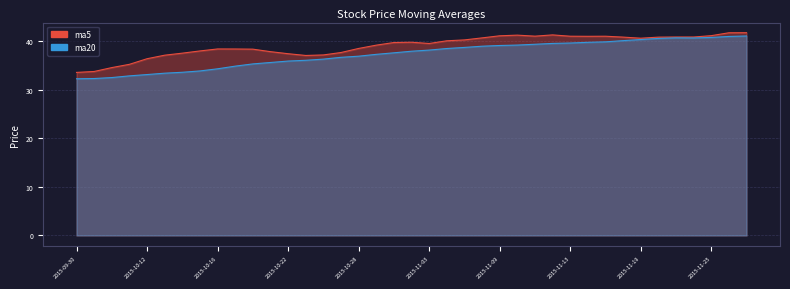

Reading left to right, what are all the values shown in this chart?

ma5: 33.6	33.8	34.6	35.3	36.4	37.2	37.6	38.0	38.5	38.4	38.4	37.9	37.5	37.1	37.2	37.7	38.6	39.2	39.8	39.8	39.6	40.1	40.3	40.7	41.2	41.3	41.1	41.3	41.1	41.1	41.1	40.9	40.7	40.9	40.9	40.9	41.2	41.8	41.8
ma20: 32.3	32.4	32.6	32.9	33.2	33.5	33.6	33.9	34.4	34.9	35.4	35.7	36.0	36.1	36.4	36.7	37.0	37.3	37.7	38.0	38.2	38.5	38.8	39.0	39.2	39.2	39.4	39.6	39.7	39.8	39.9	40.2	40.4	40.6	40.7	40.7	40.8	41.0	41.1